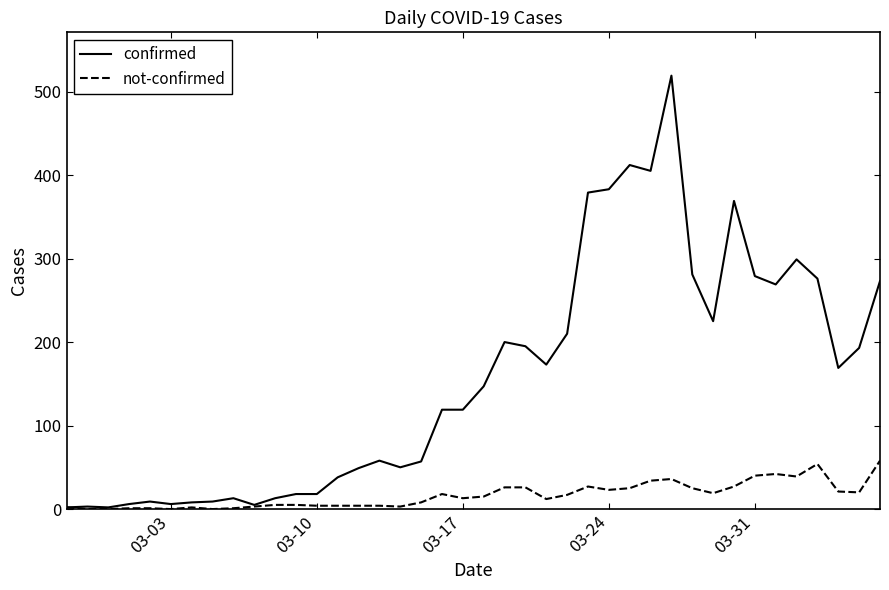

Which series has the widest spread of values?

confirmed